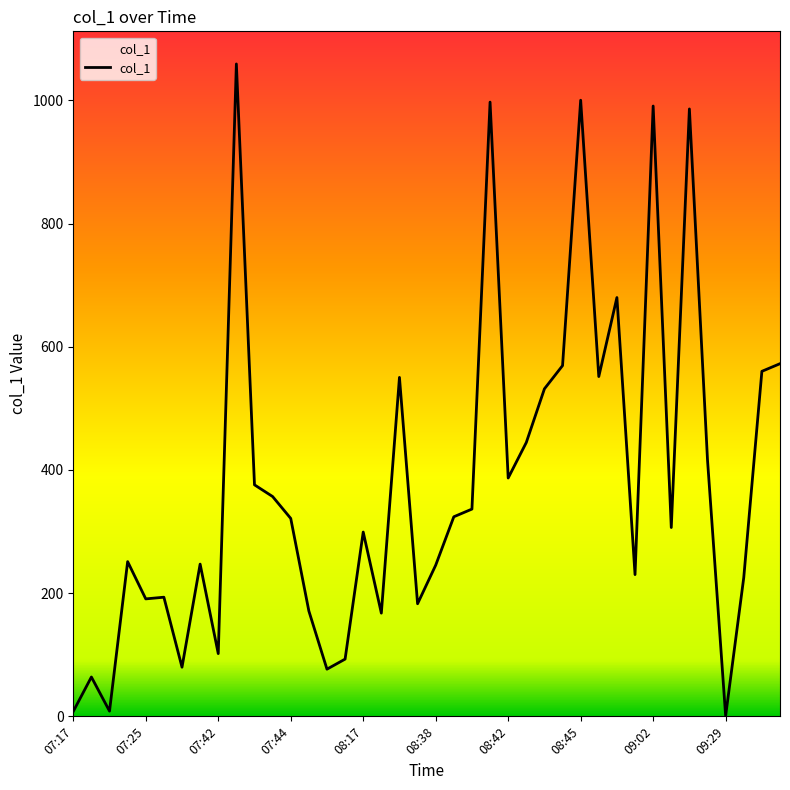

How many series are shown in this chart?

1